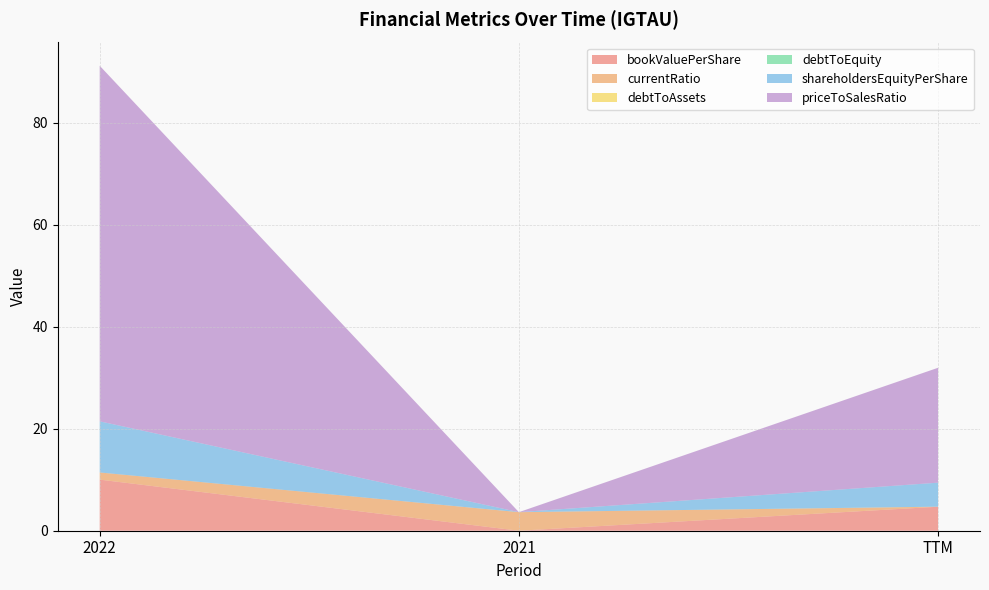

Reading right to left, what are all the values shown in this chart?

bookValuePerShare: 4.7	0.0	10.0
currentRatio: 0.0	3.6	1.4
debtToAssets: 0.0	0.0	0.0
debtToEquity: 0.0	0.0	0.0
shareholdersEquityPerShare: 4.7	0.0	10.0
priceToSalesRatio: 22.5	0.0	69.7